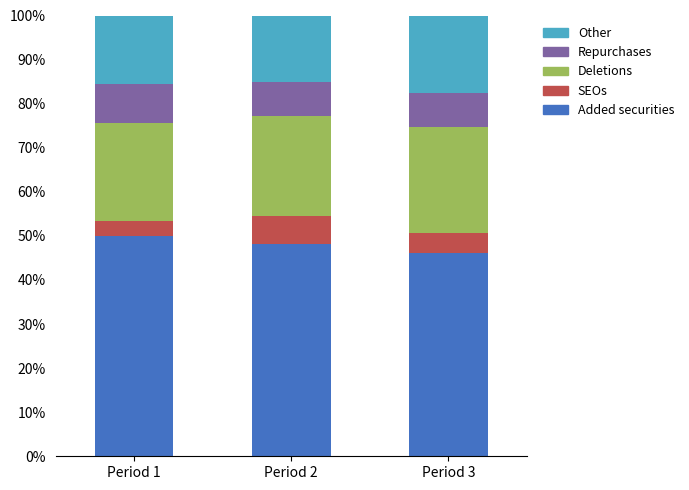

What is the minimum value for Added securities?

46.2